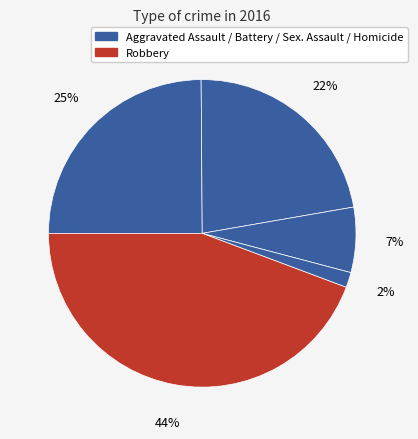

To the nearest percent, what is the average slice percentage?

20%